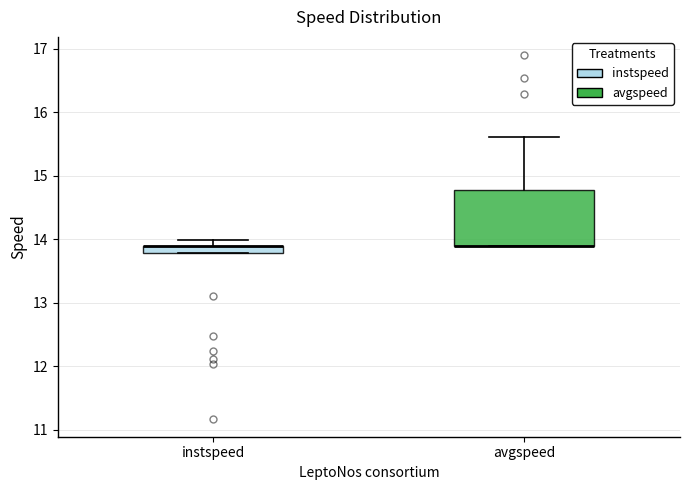

Where does the upper whisker of the box for avgspeed end on the y-axis? The values are not printed on the chart, so give them approximately, as read against the axis.

15.6